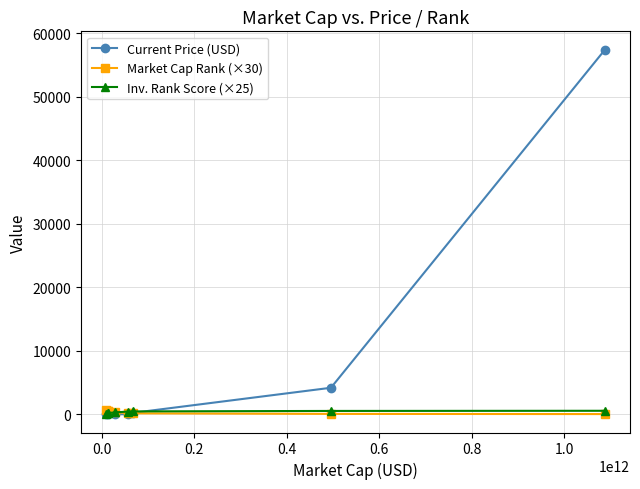

How many lines are shown in the chart?

3